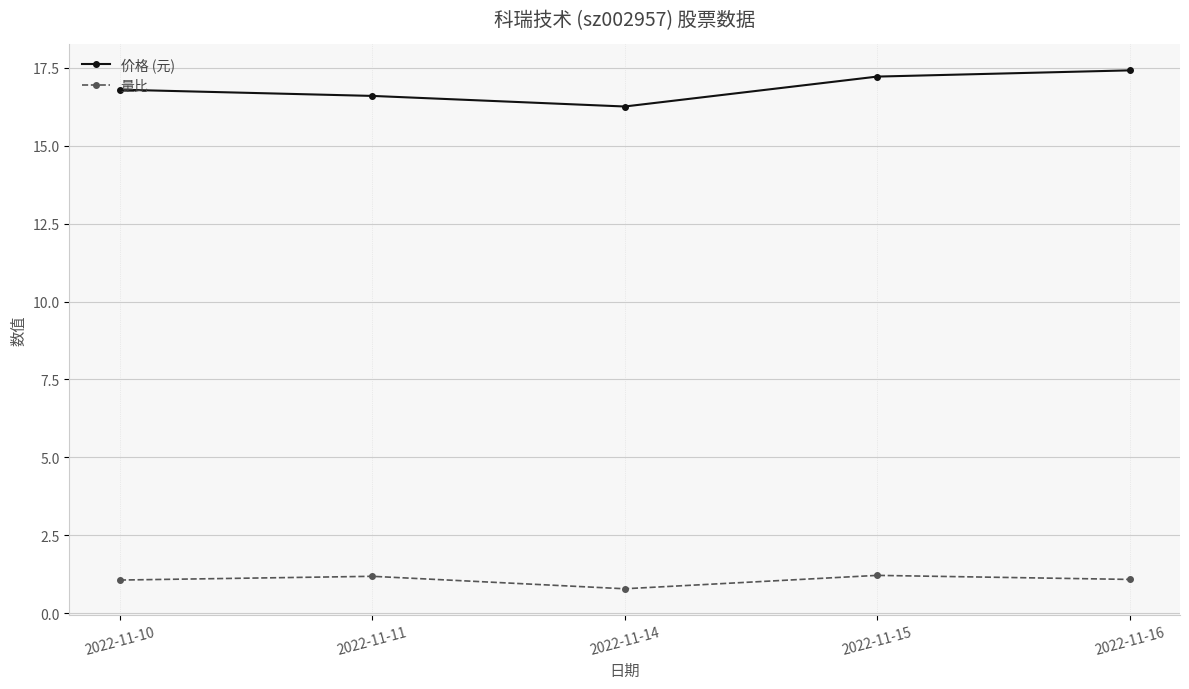

How many 量比 values are between 1 and 2?

4